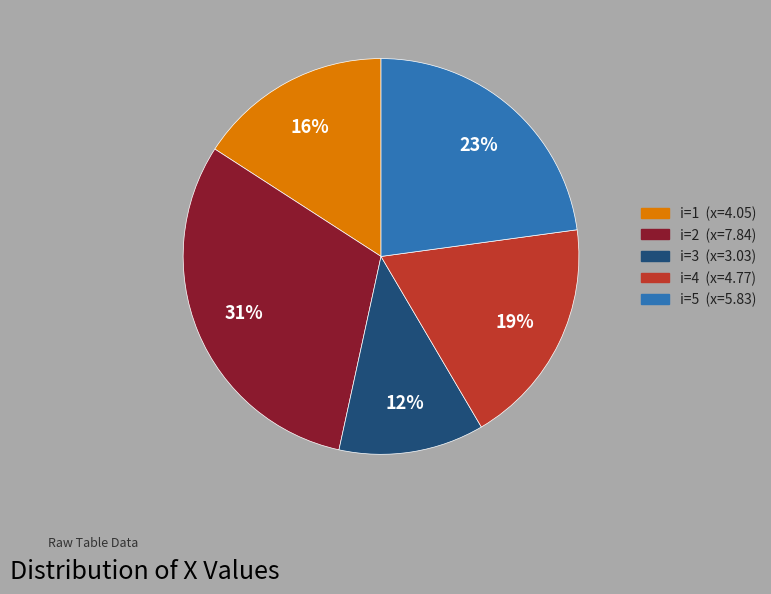

Is there a majority slice in this chart?

No